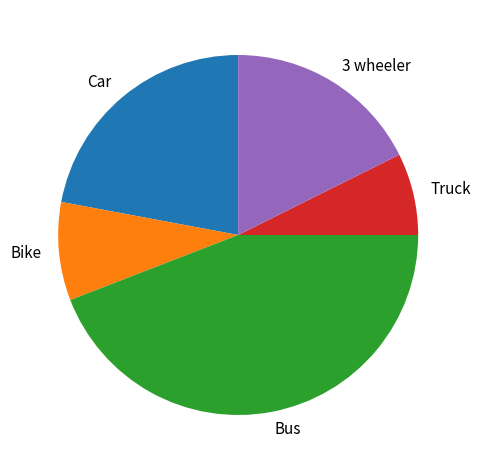

Count the number of slices in the pie.

5